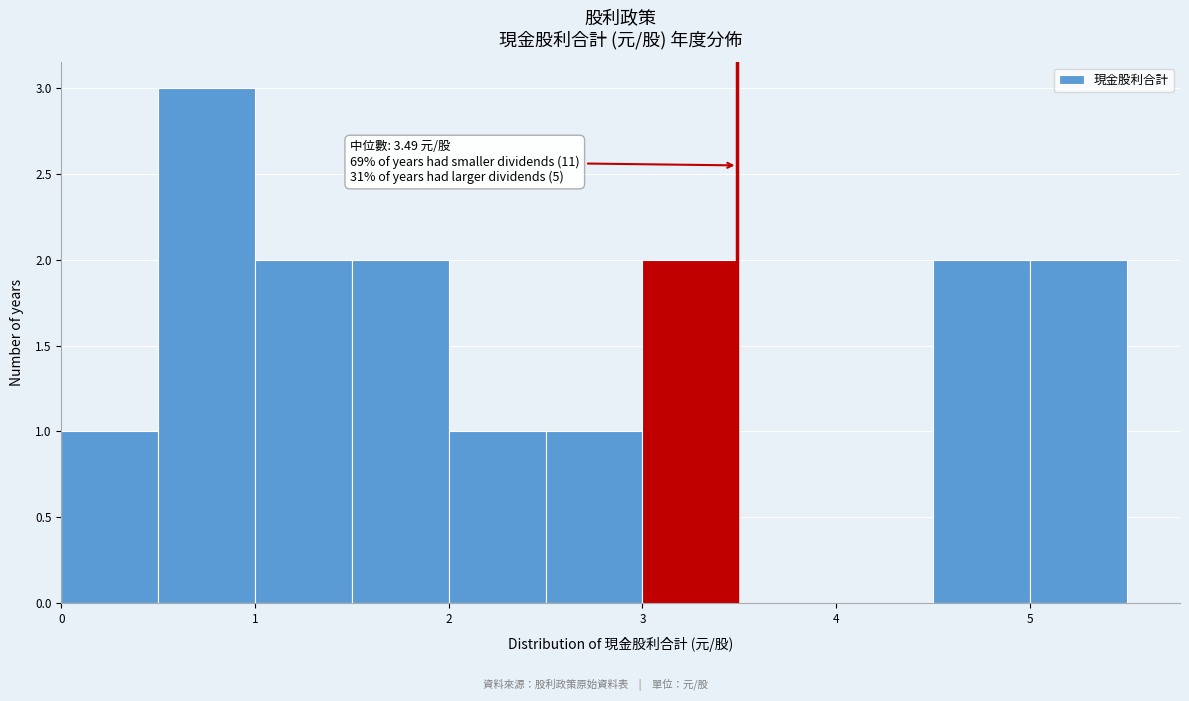

Which range on the x-axis has the tallest bar?

0.5 to 1.0